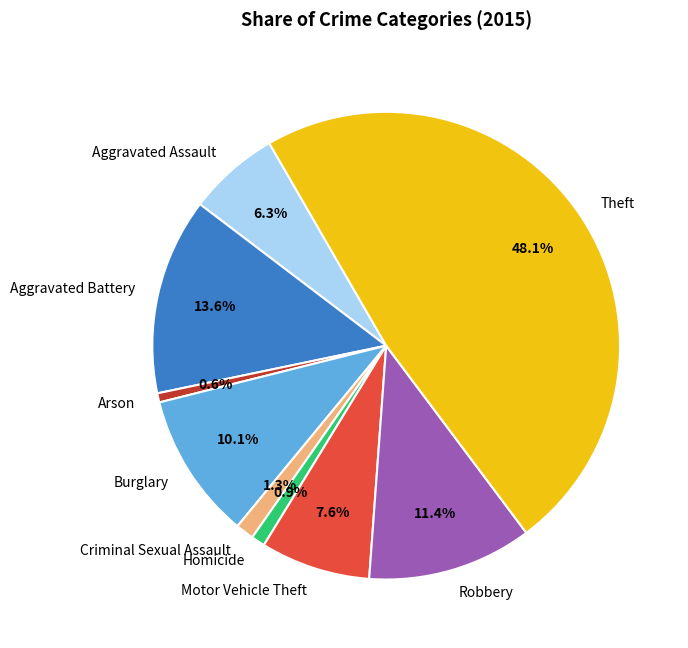

To the nearest percent, what percentage of the pie is Motor Vehicle Theft?

8%